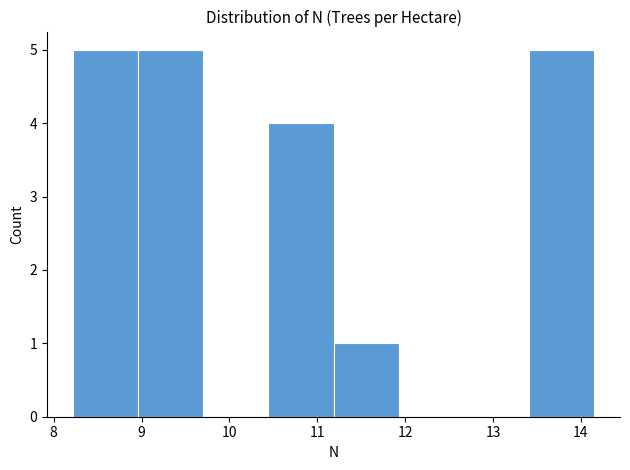

Reading left to right, list every bar in this chart as the range it spans on the x-axis followed by its height. Neither the bar edges nor the heights are printed on the chart, so give them approximately, as read against the axes.

8.2 to 9.0: 5
9.0 to 9.7: 5
9.7 to 10.4: 0
10.4 to 11.2: 4
11.2 to 11.9: 1
11.9 to 12.7: 0
12.7 to 13.4: 0
13.4 to 14.2: 5